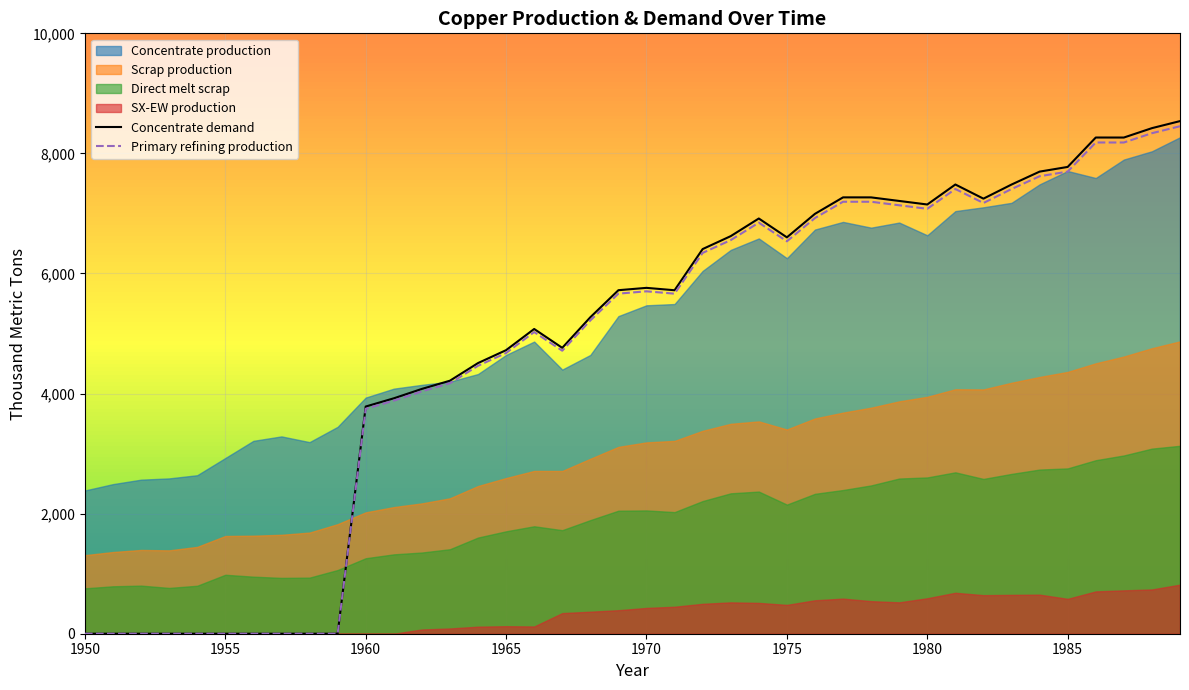

What is the highest value of the Primary refining production series?

8452.7